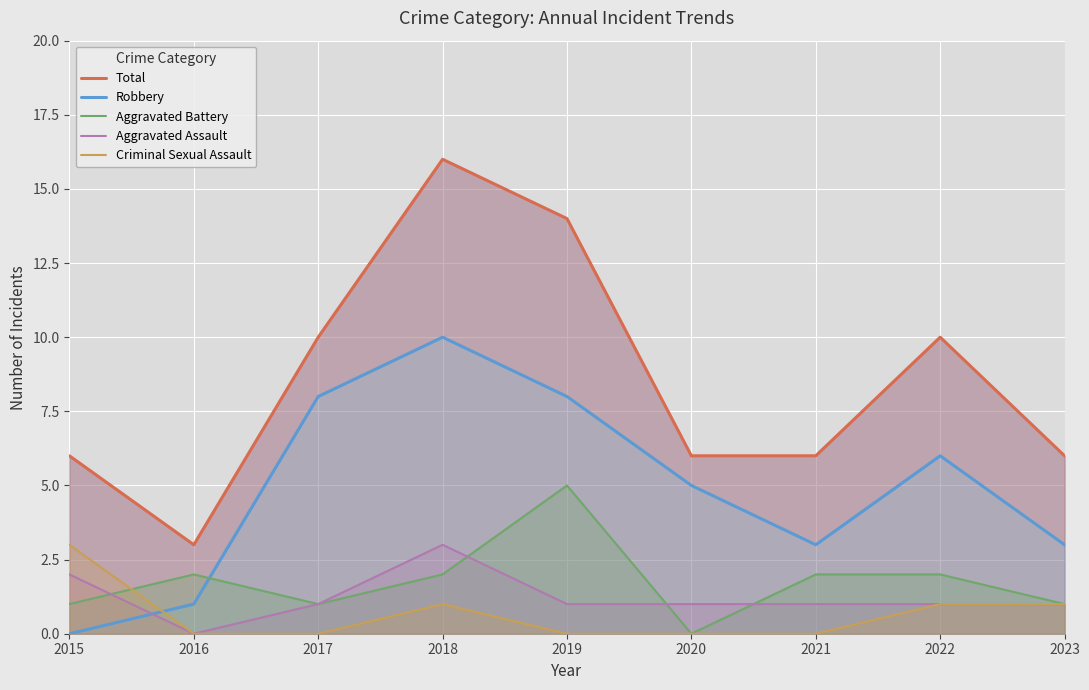

Is the value of Criminal Sexual Assault at 2015 greater than the value of Robbery at 2023?

No